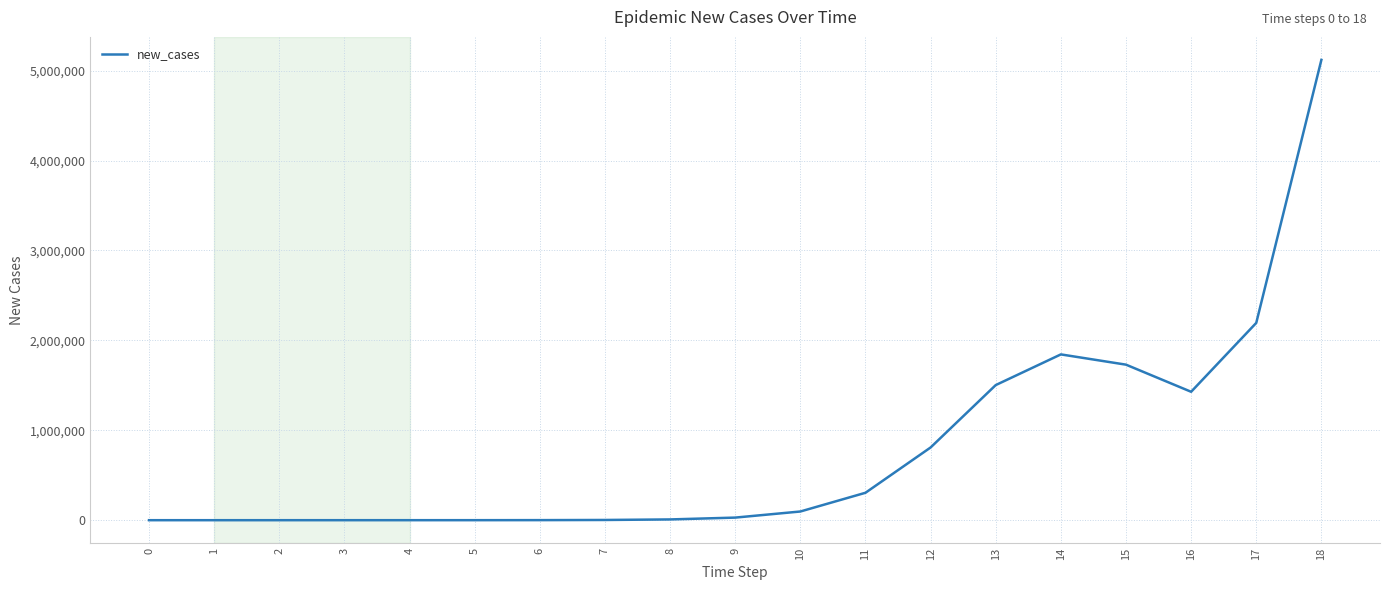

Does the chart display data point markers on the line(s)?

No